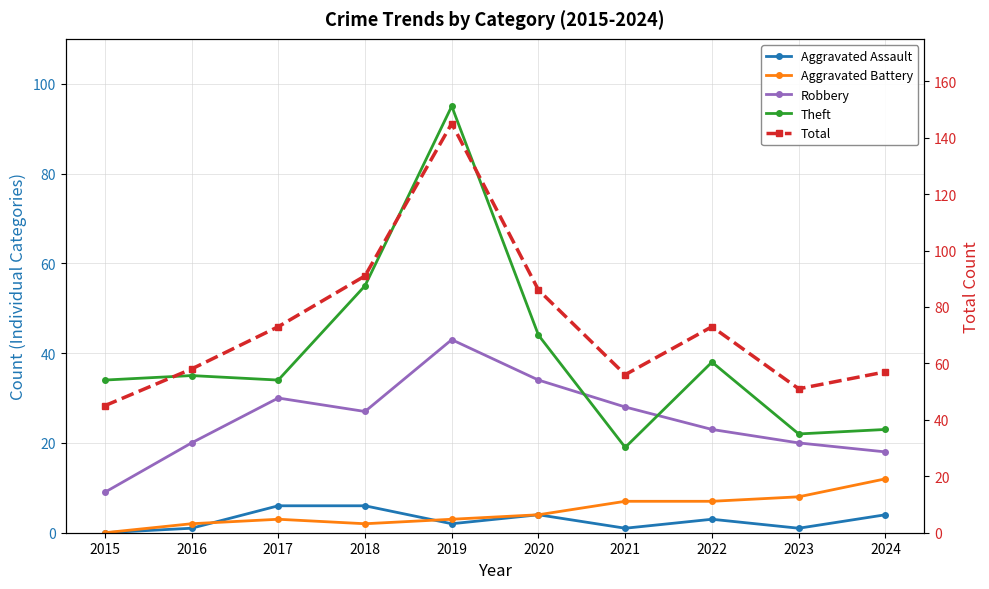

What are all the series names shown in the legend?

Aggravated Assault, Aggravated Battery, Robbery, Theft, Total